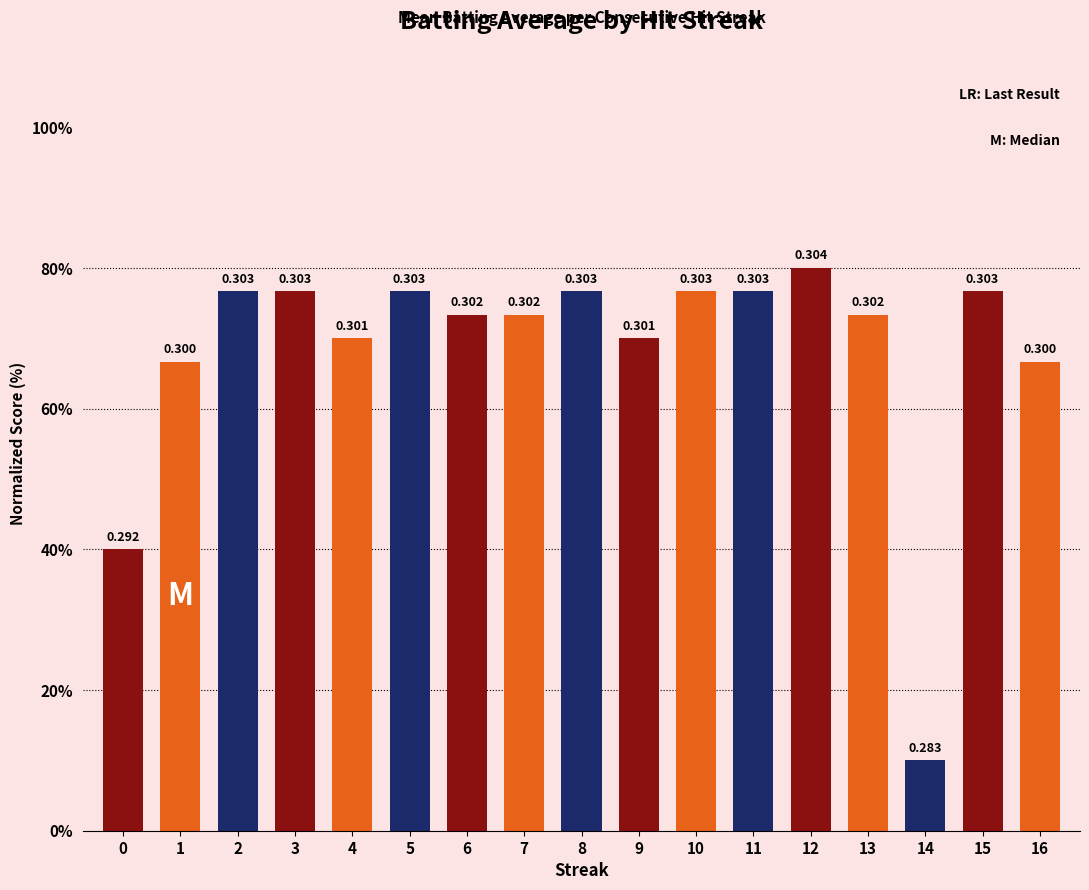

How many bars are there in total?

17